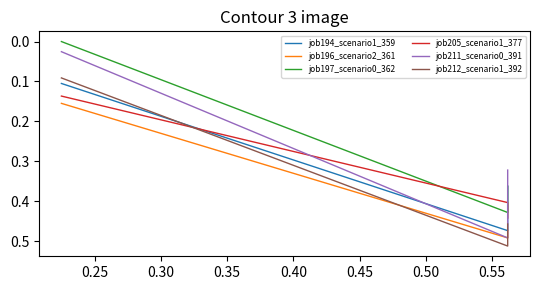

Reading left to right, list all the values displayed in this chart.

job194_scenario1_359: 0.4	0.5	0.1
job196_scenario2_361: 0.5	0.5	0.2
job197_scenario0_362: 0.4	0.4	0.0
job205_scenario1_377: 0.4	0.4	0.1
job211_scenario0_391: 0.3	0.5	0.0
job212_scenario1_392: 0.5	0.5	0.1